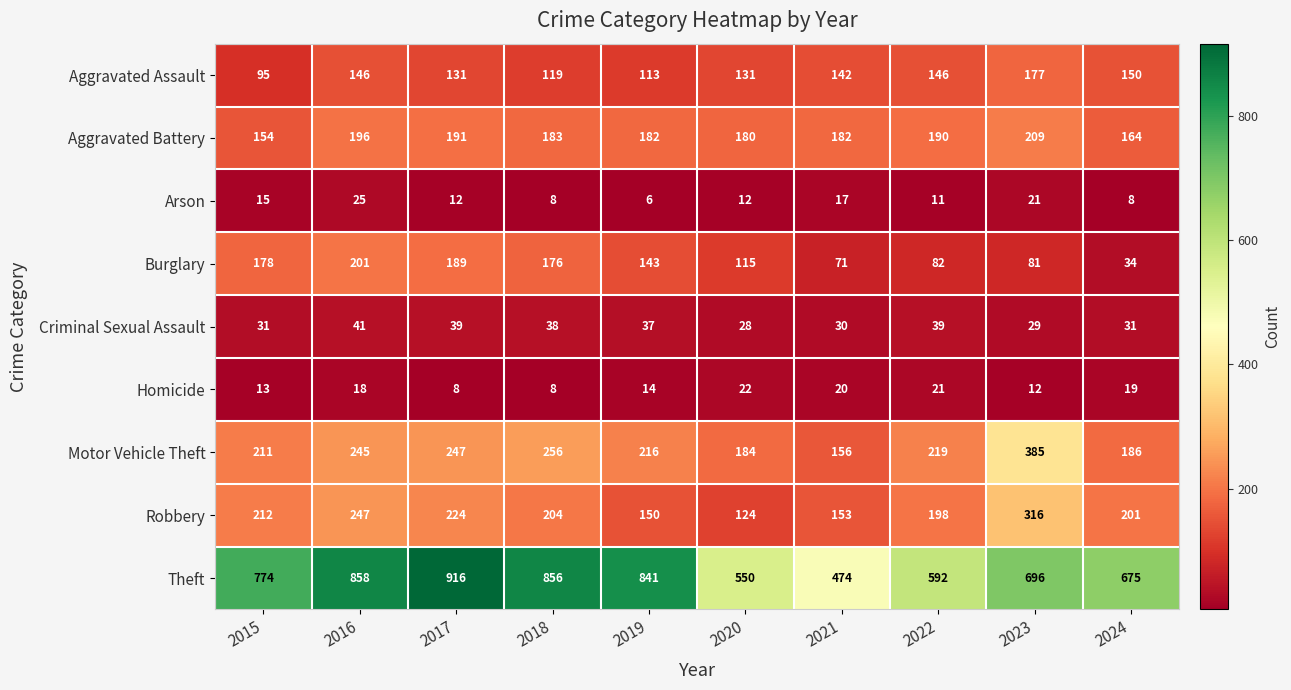

At which category does the chart reach its peak across all series?

2017